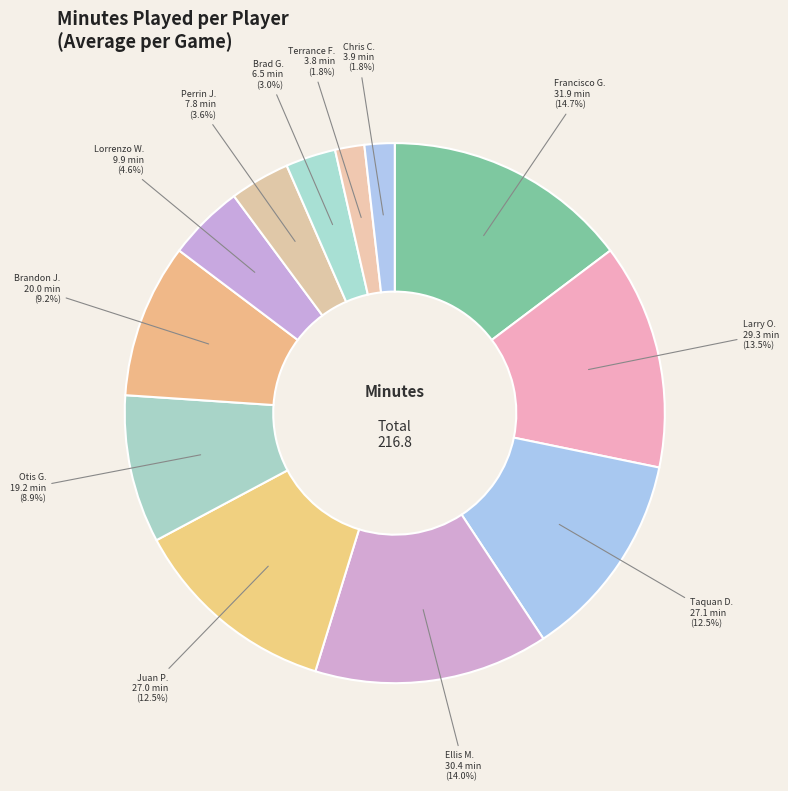

How many slices are in this pie chart?

12